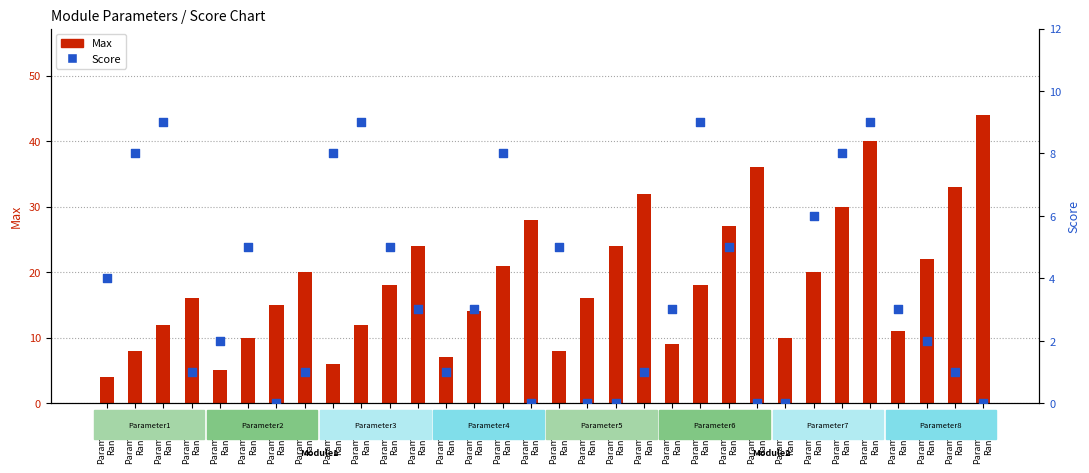

What are all the series names shown in the legend?

Max, Score